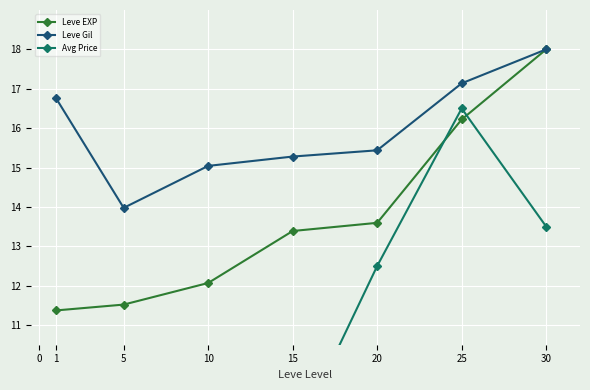

True or false: Leve Gil has more than 0 interior local peaks.

False